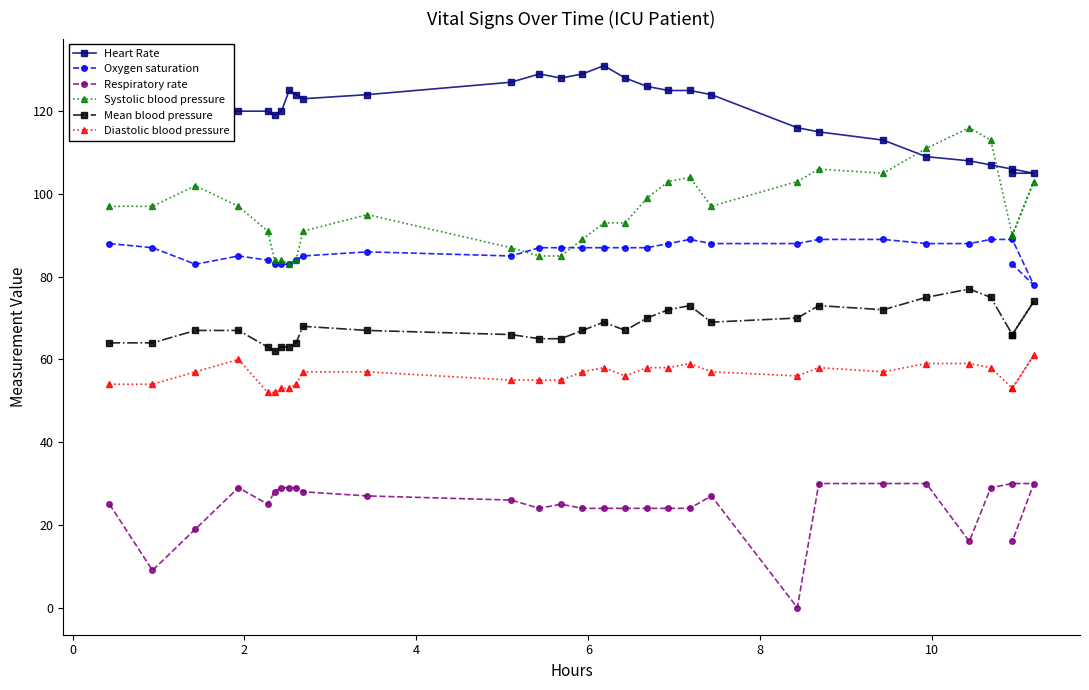

What is the value of the Mean blood pressure point at the 22nd from the left?

70